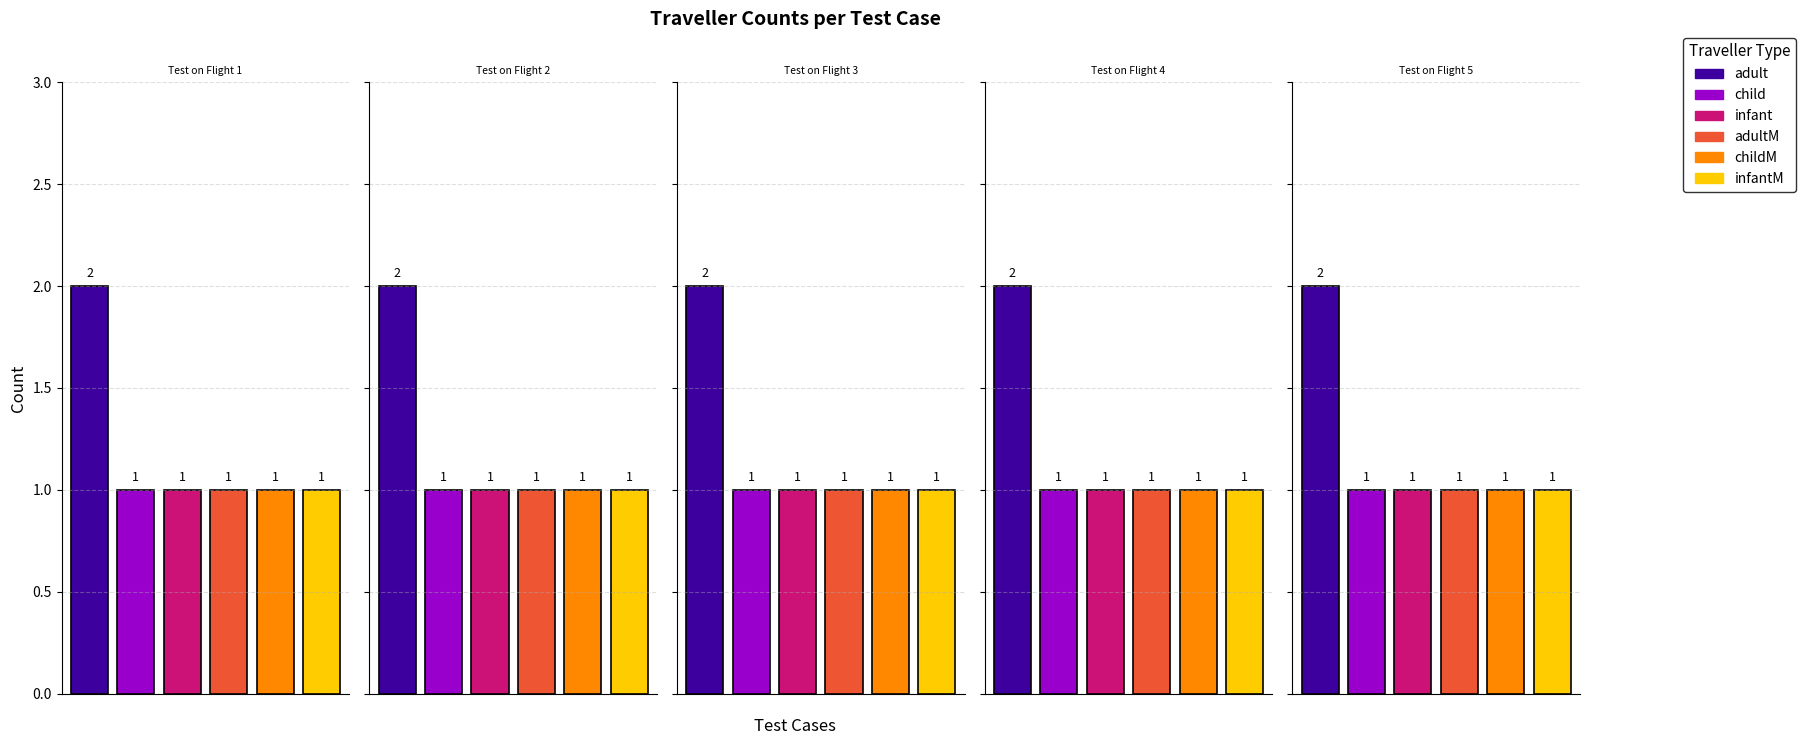

Count the number of categories in the chart.

5